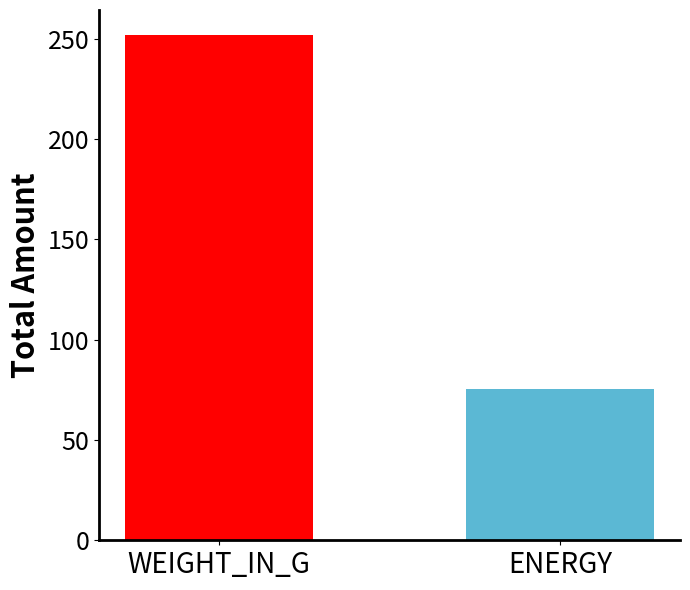

What is the ratio of the value at ENERGY to the value at WEIGHT_IN_G?

0.3